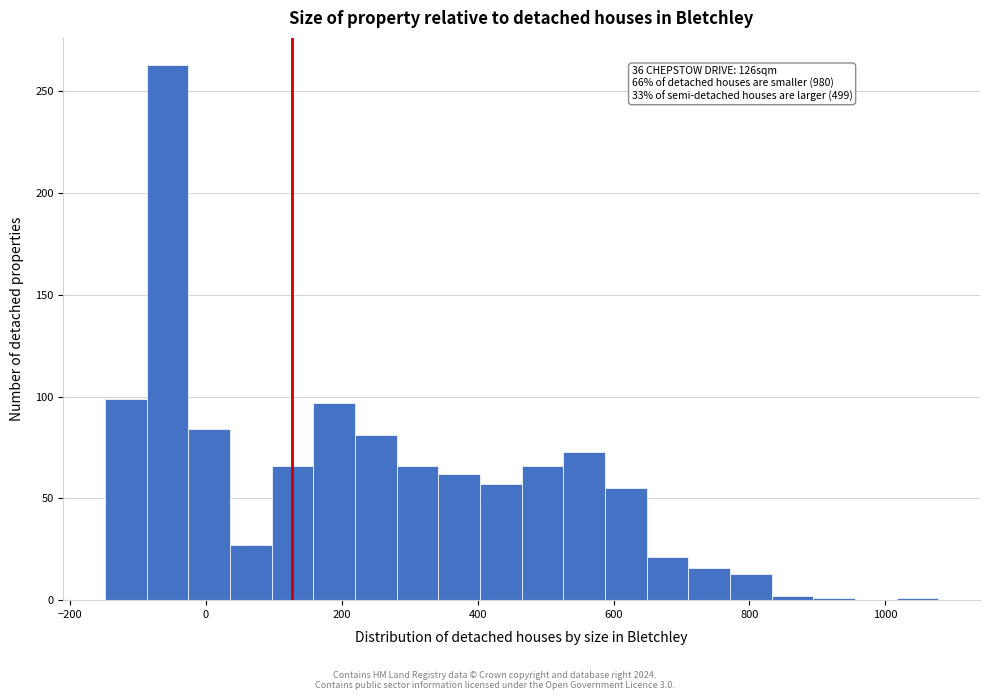

Read against the x-axis, roughly where is the centre of the tallest bar?

-60